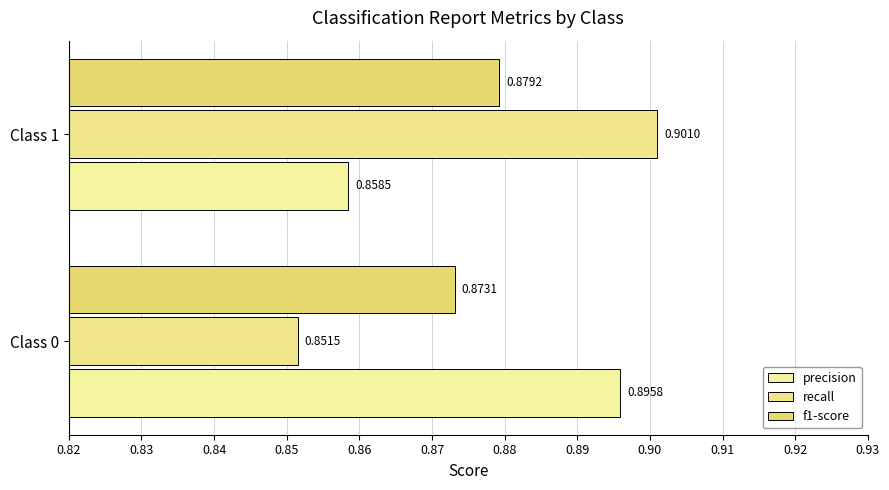

What is the value of the f1-score bar at the 2nd from the left?

0.9